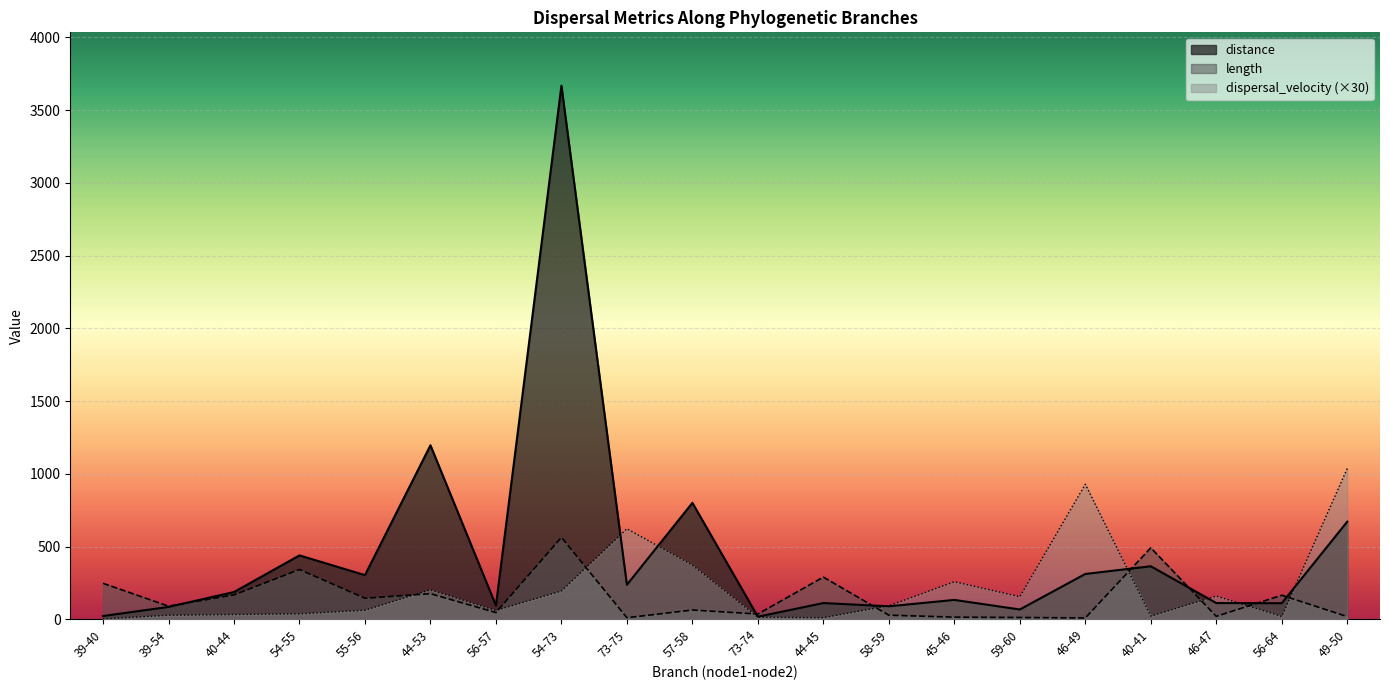

What is the smallest value displayed?

2.8